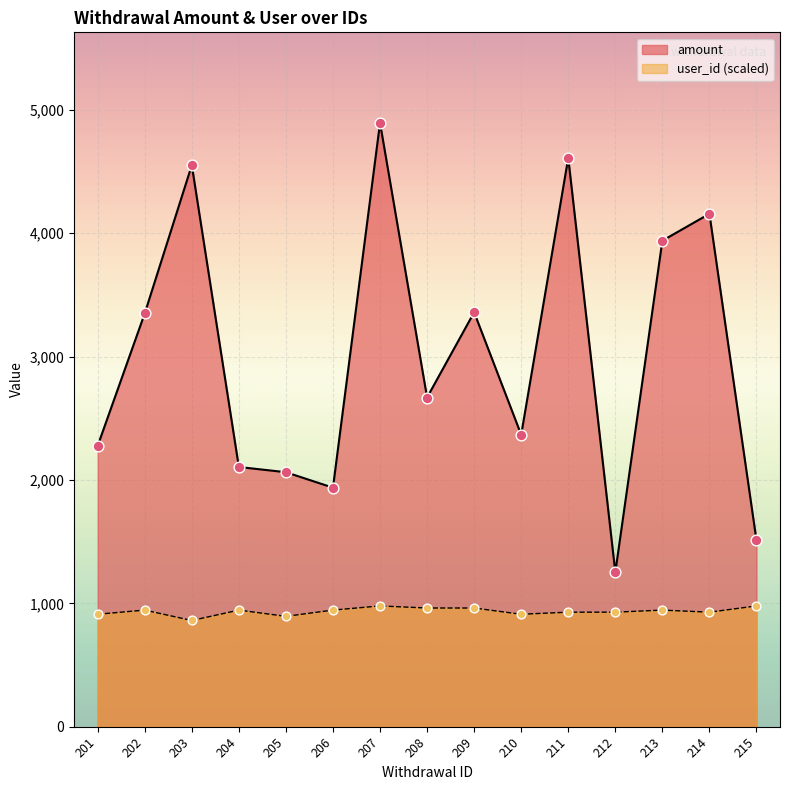

What is the total value across all series at 208?

3630.8